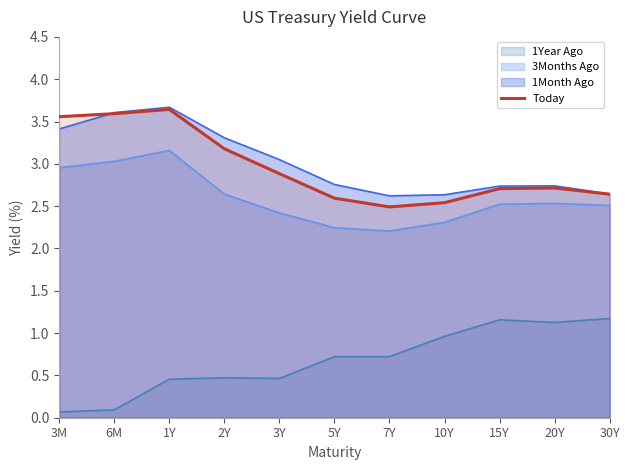

What is the greatest value displayed?

3.7